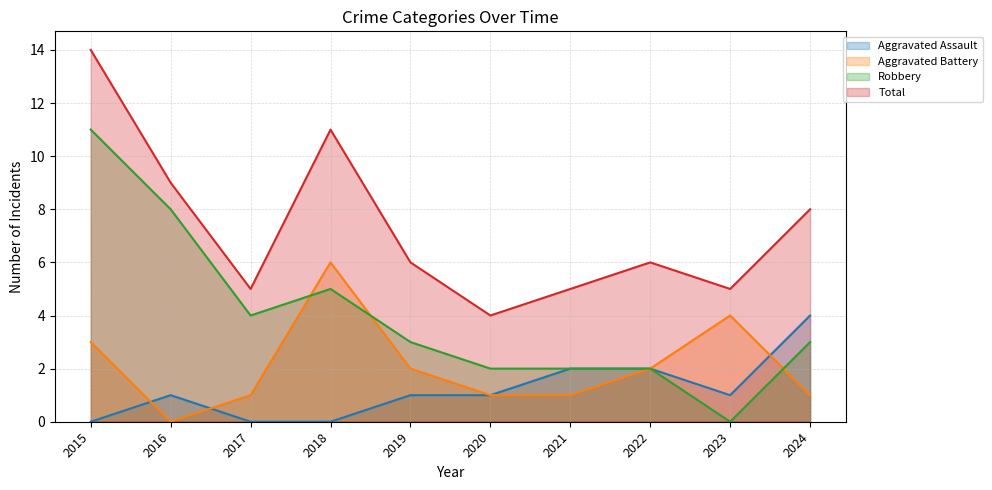

Where is the first local maximum for Total?

2018